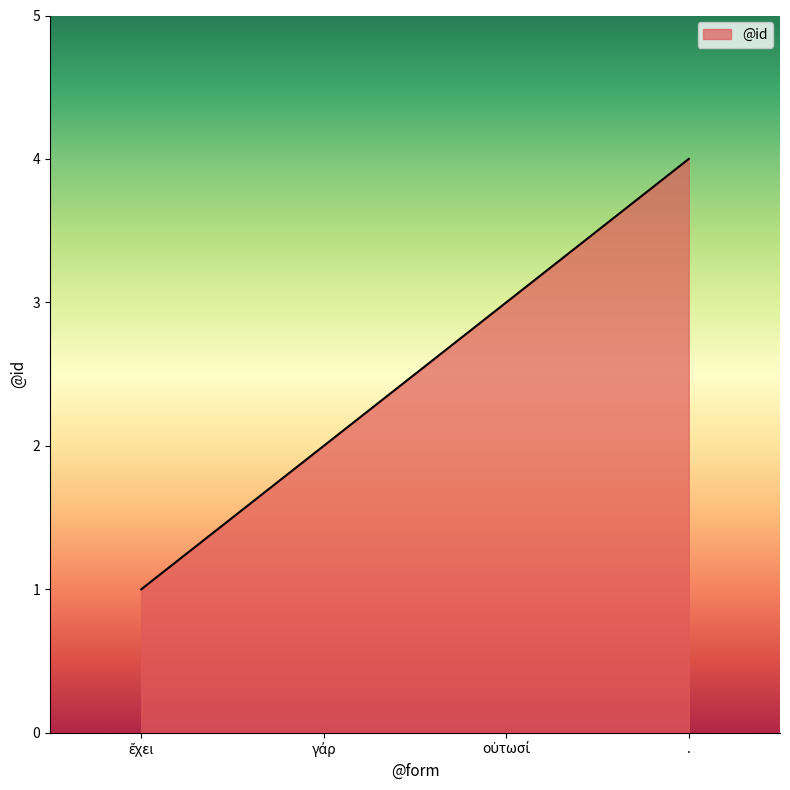

How many lines are shown in the chart?

1